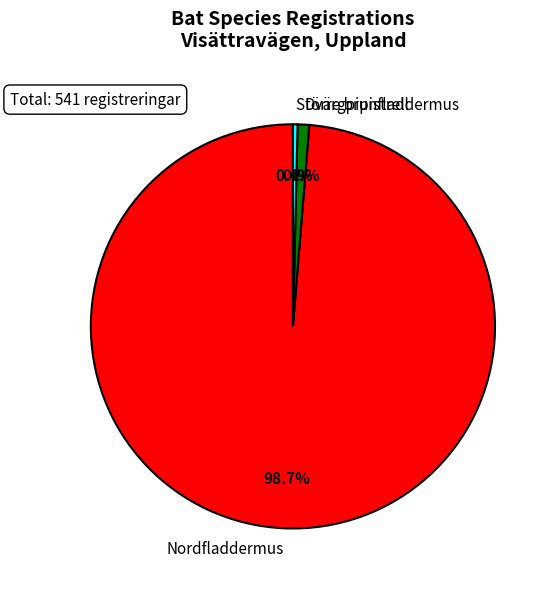

Rank the categories by value from lowest to highest.

Större brunfladdermus, Dvärgpipistrell, Nordfladdermus